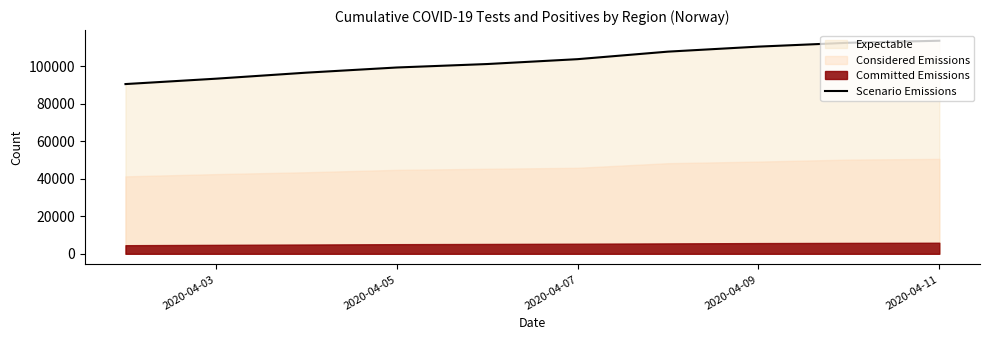

The value of Scenario Emissions at 2020-04-11 is 113571. True or false?

True